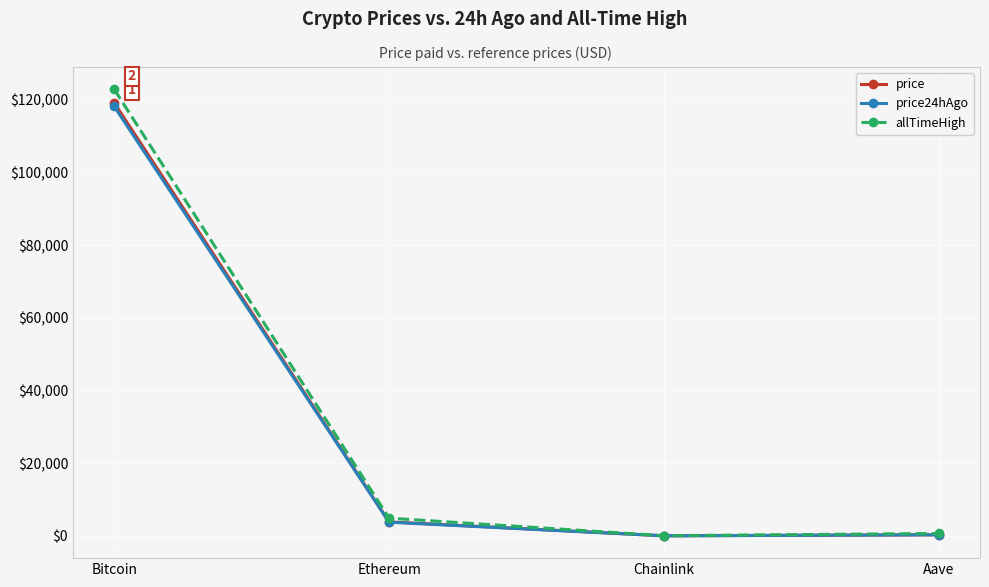

Read the price value at Bitcoin.

119111.0